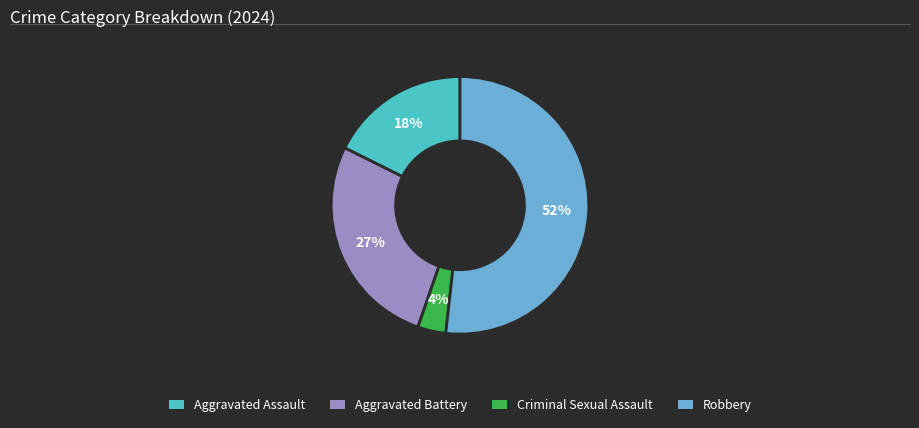

Is it true that Aggravated Assault is 18% of the pie?

True